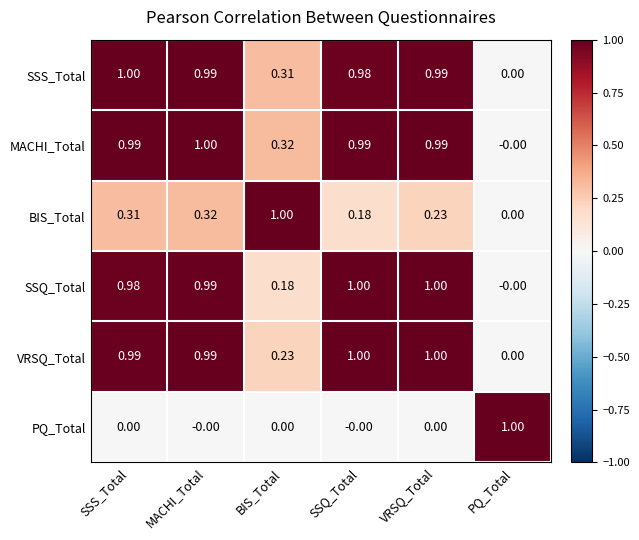

At which category is the sum across all series the highest?

MACHI_Total